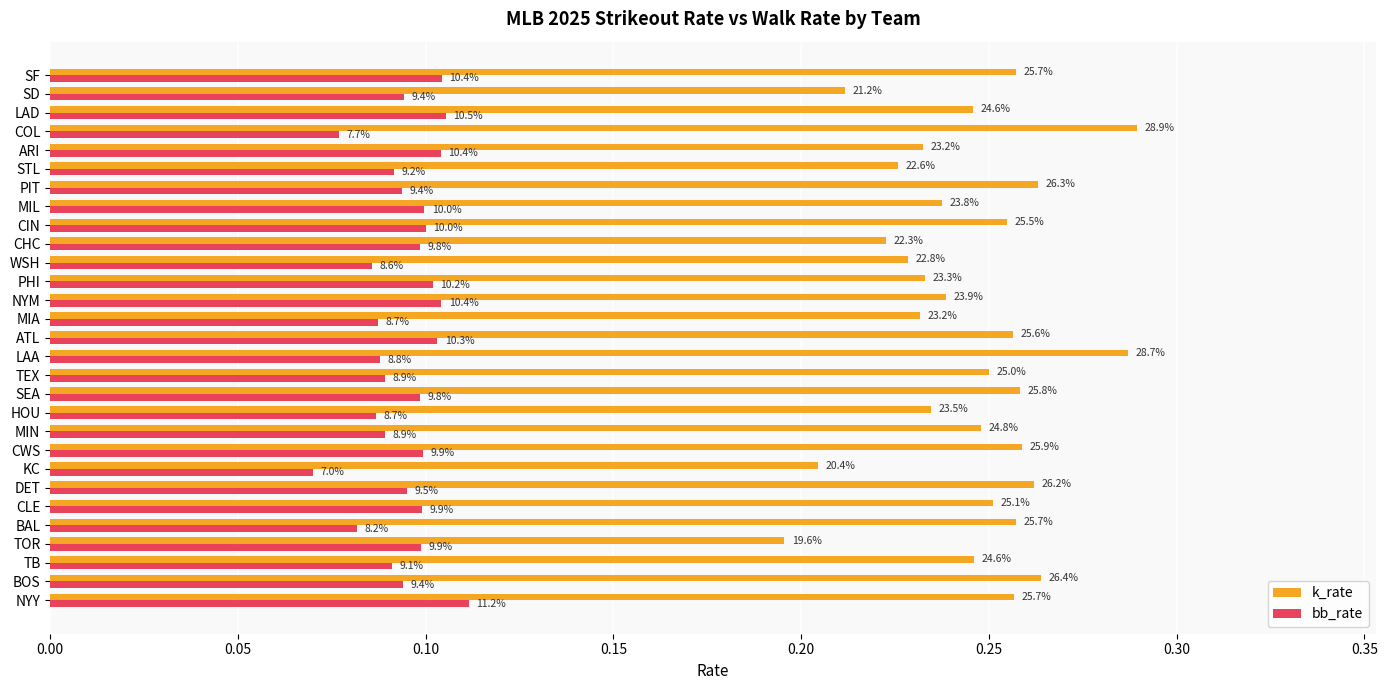

What is the difference between the maximum and minimum values in the k_rate series?

0.1